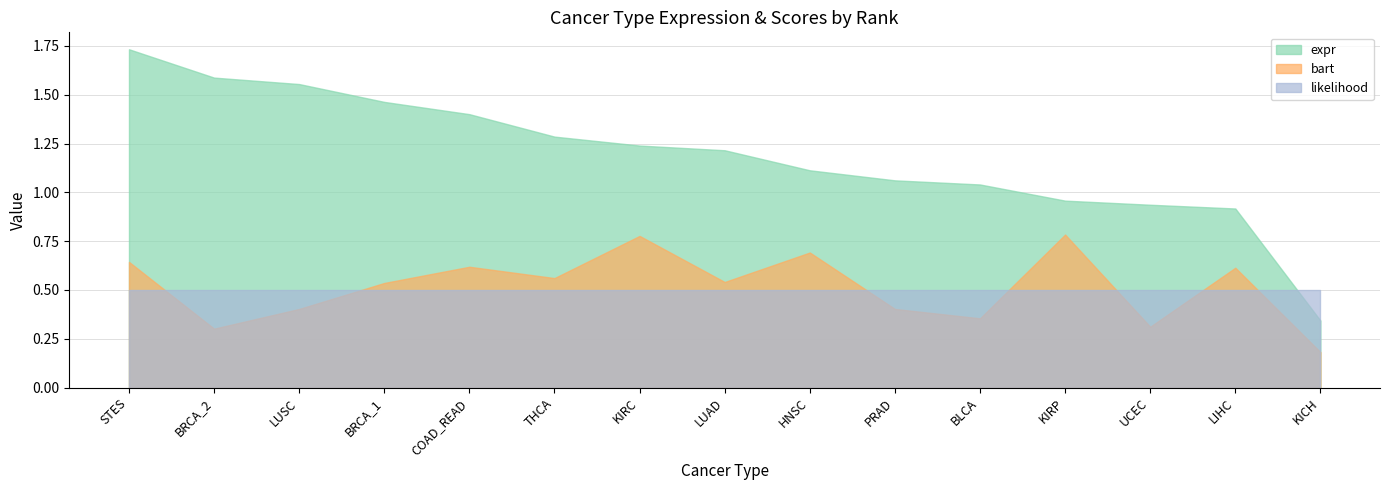

Rank the series at LUSC from highest to lowest value.

expr, likelihood, bart